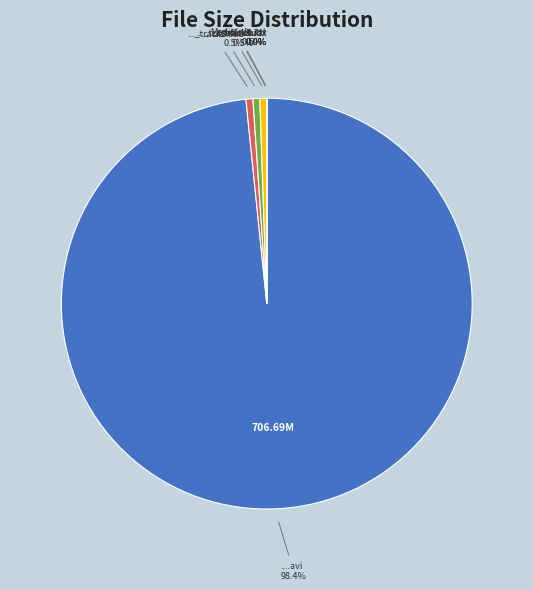

Is there any slice that represents more than half of the pie?

Yes